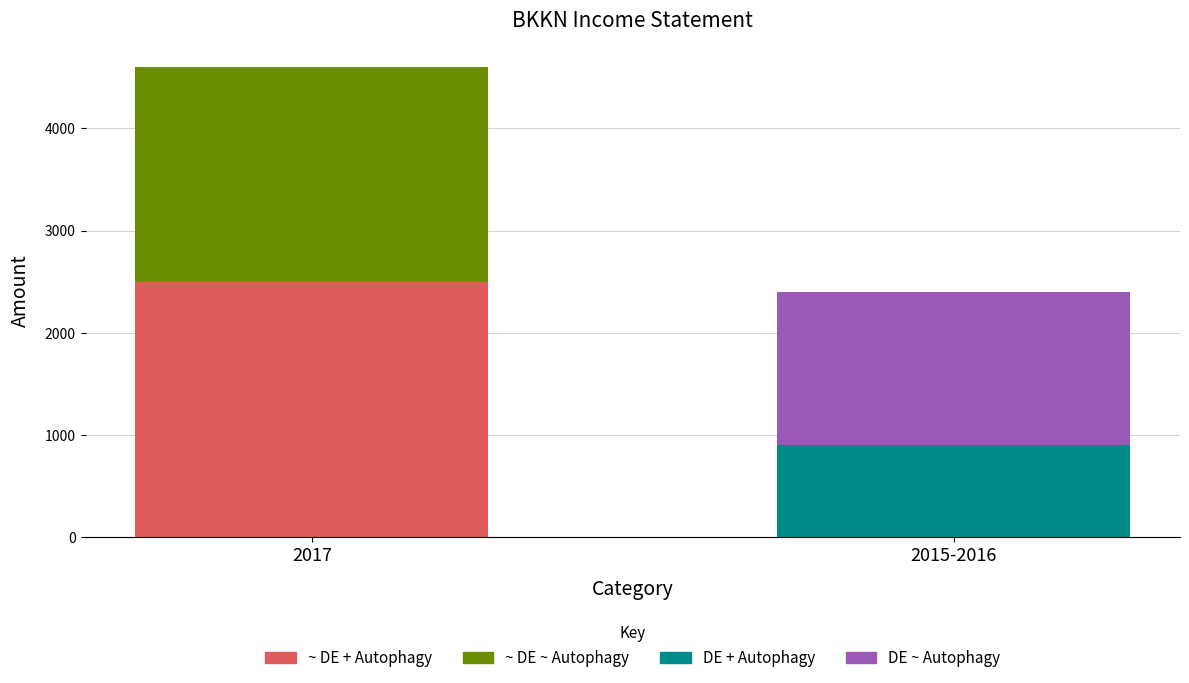

What is the minimum value for ~ DE ~ Autophagy?

4600